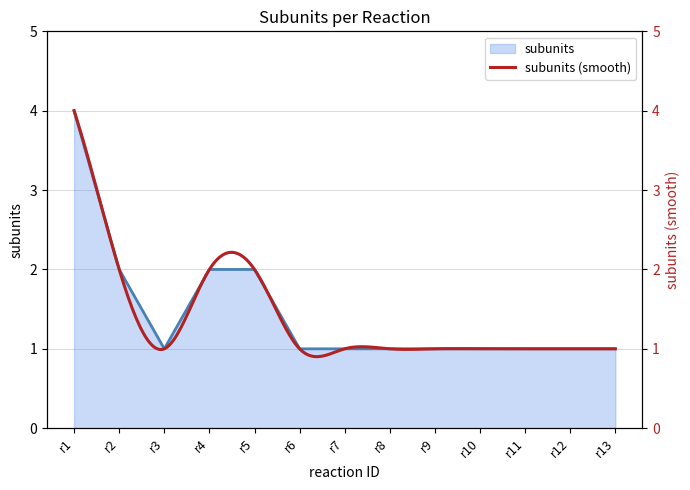

Reading left to right, list all the values displayed in this chart.

r1=4	r2=2	r3=1	r4=2	r5=2	r6=1	r7=1	r8=1	r9=1	r10=1	r11=1	r12=1	r13=1